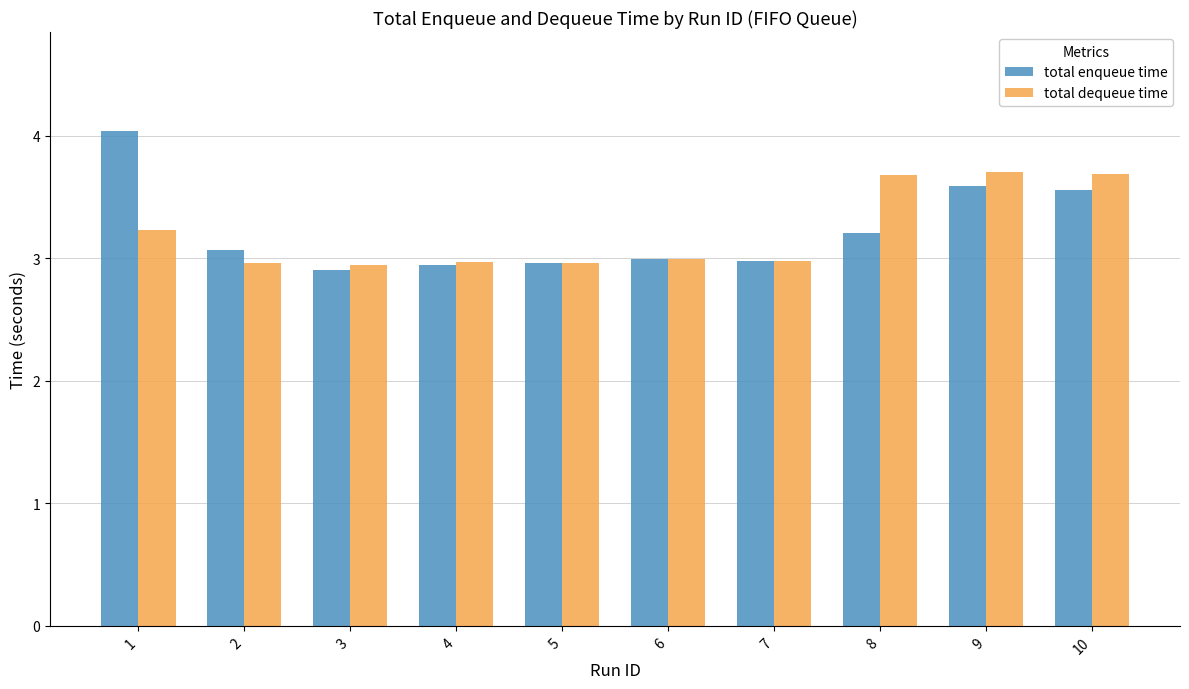

Are the bars horizontal?

No